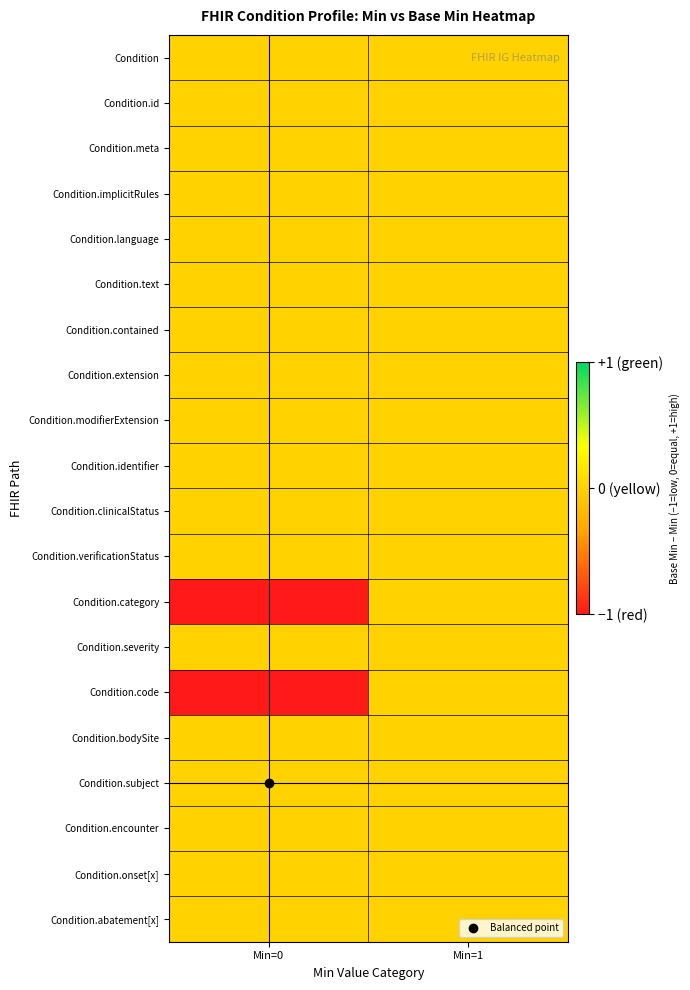

What is the total value across all series at Min=0?

9.0